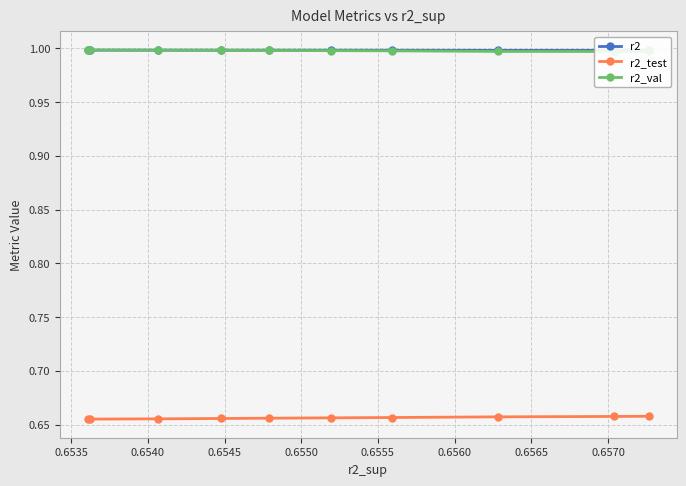

Is this an area chart (filled region under the line)?

No